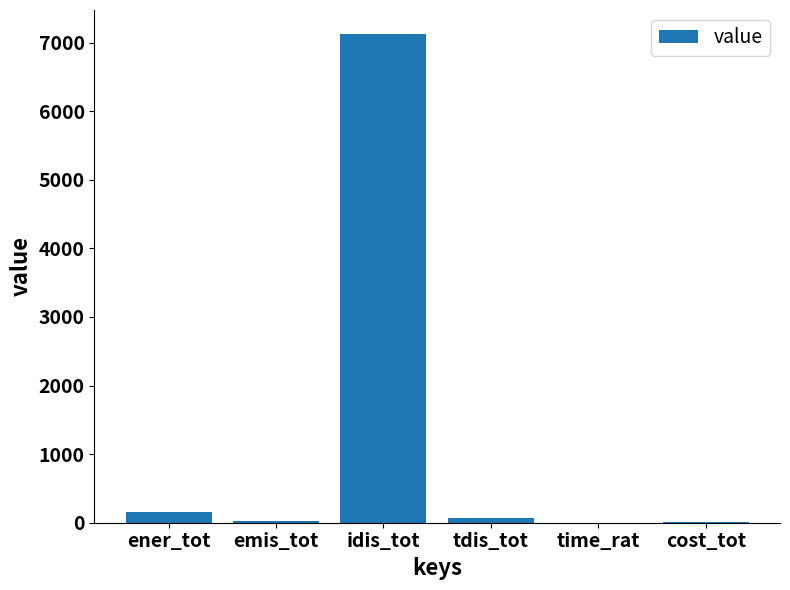

The chart shows a value of 7118.6 at idis_tot. True or false?

True